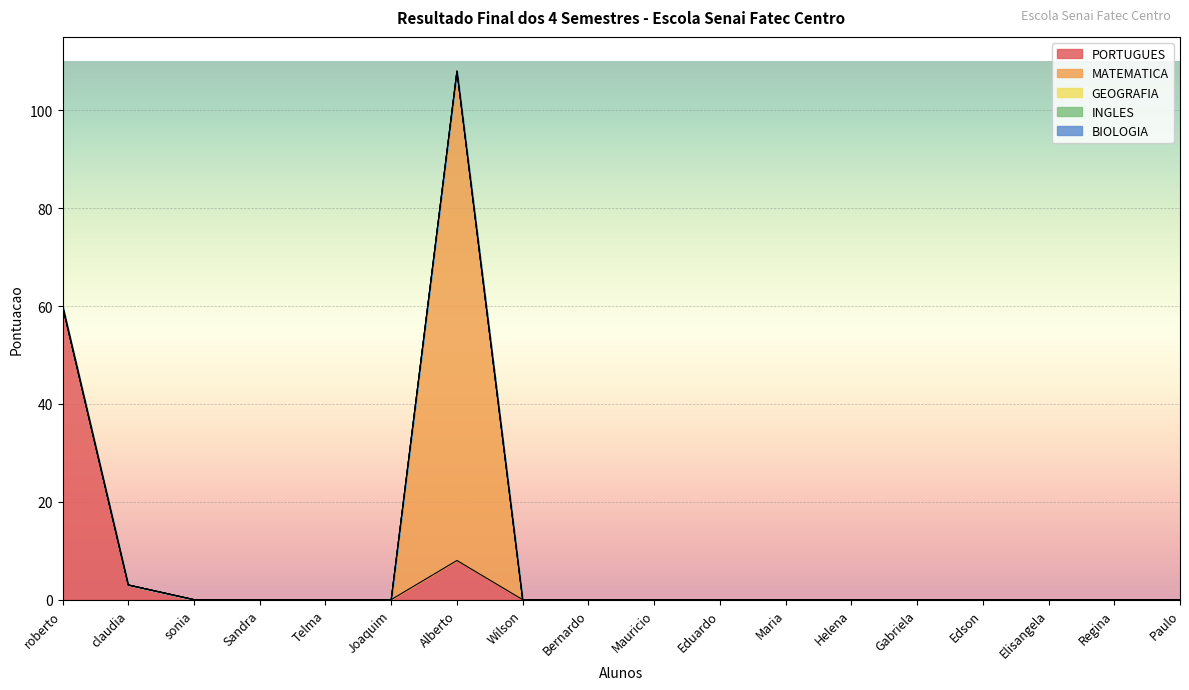

Which label corresponds to the smallest value in the chart?

sonia